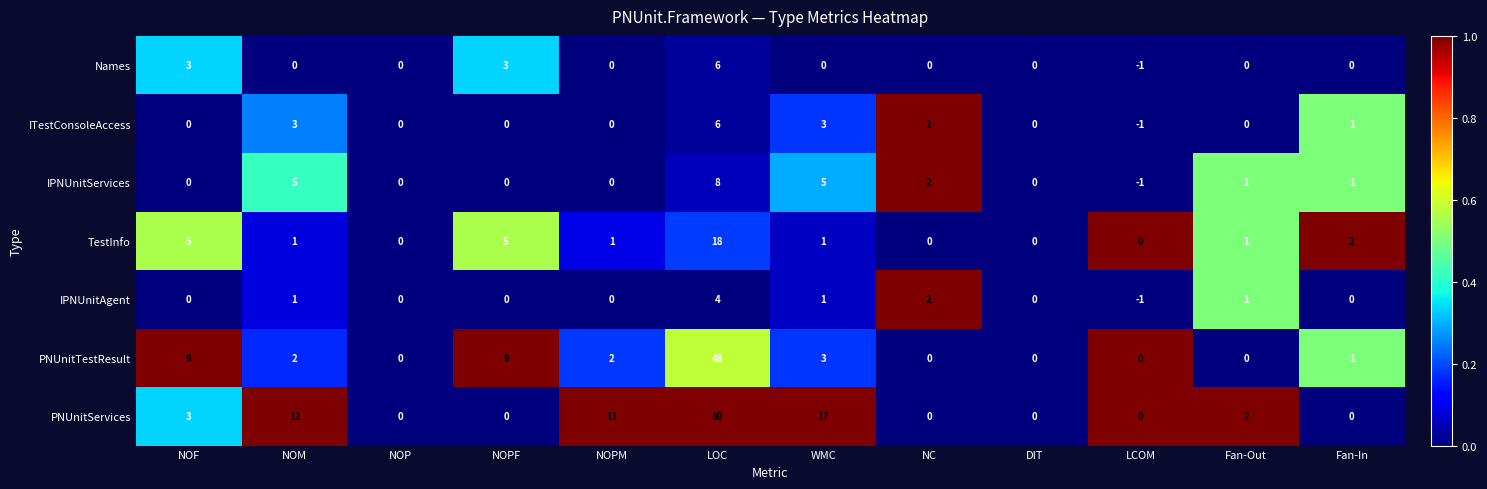

What is the difference between the second highest and minimum values in the PNUnitServices series?

17